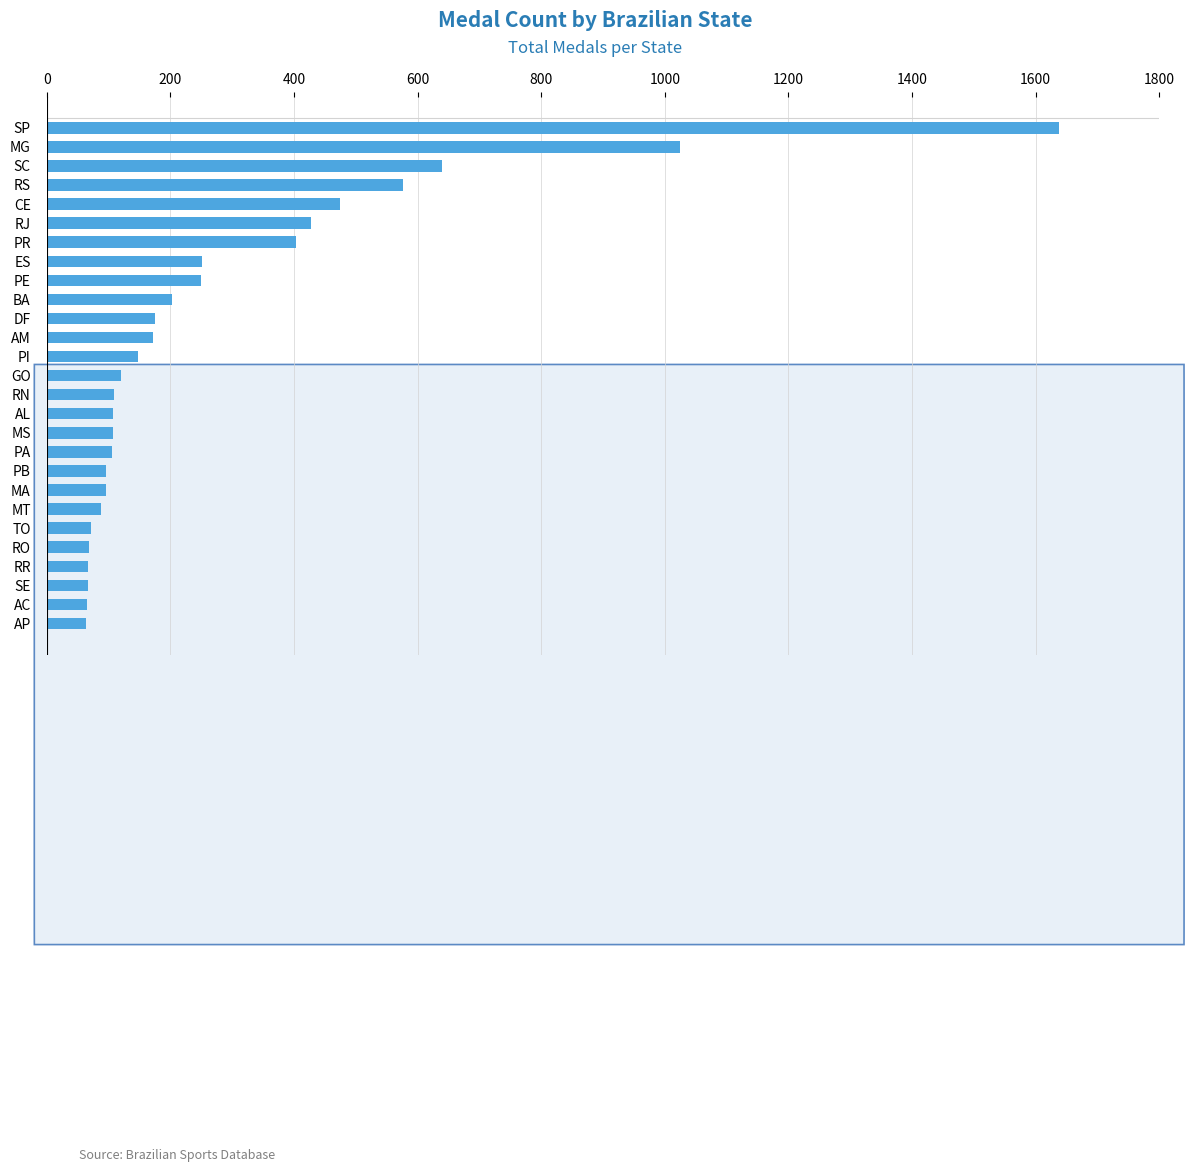

What is the change in value from MG to AP?

-961